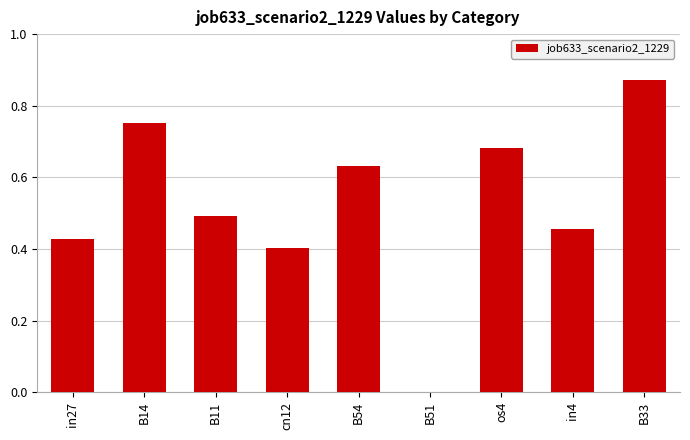

What is the sum of all values?

4.7